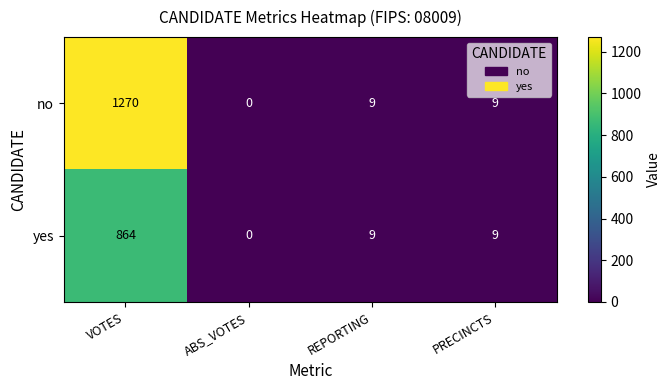

Is it true that yes equals 9 at REPORTING?

True